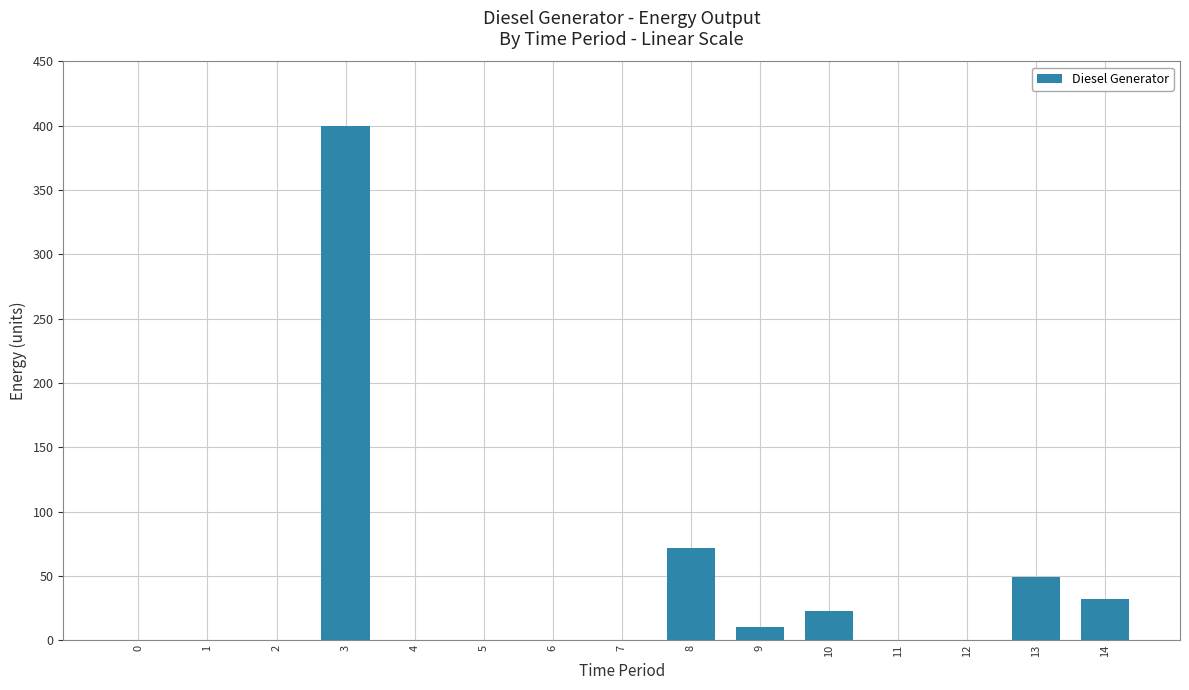

What is the change in value from 3 to 8?

-328